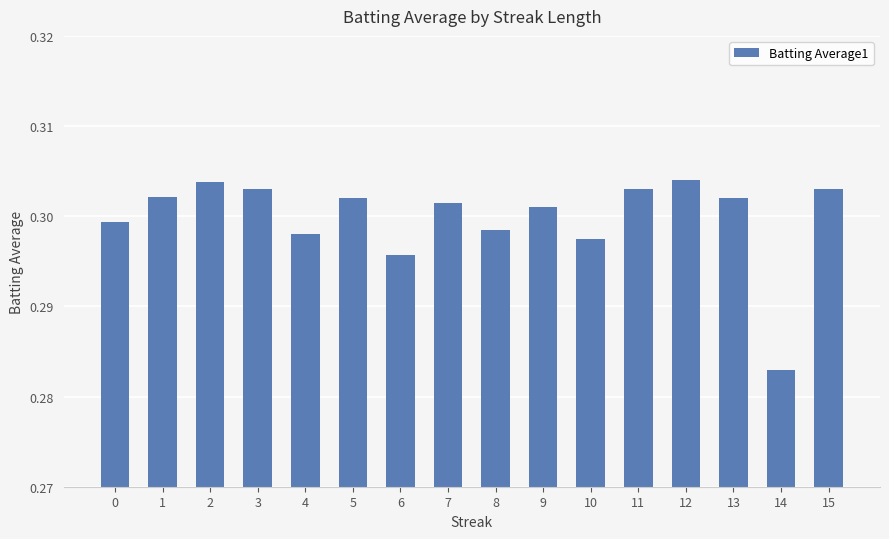

How many bars are there in total?

16